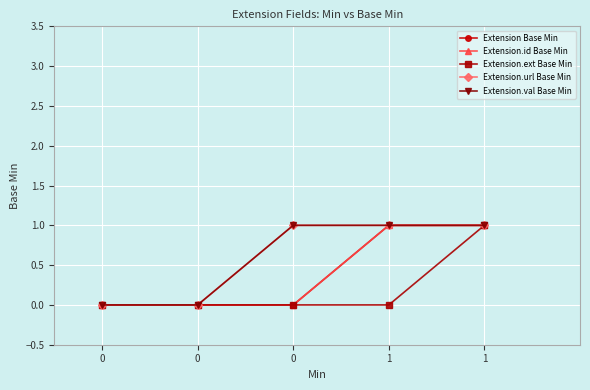

Read the Extension Base Min value at 1.

1